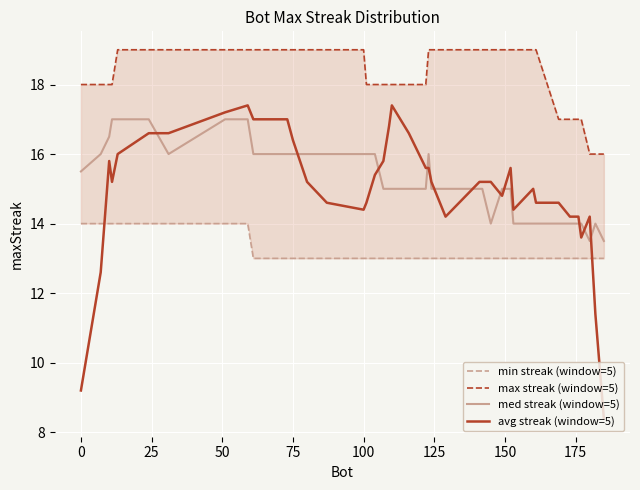

What is the value of the min streak (window=5) point at the 16th from the left?

13.0